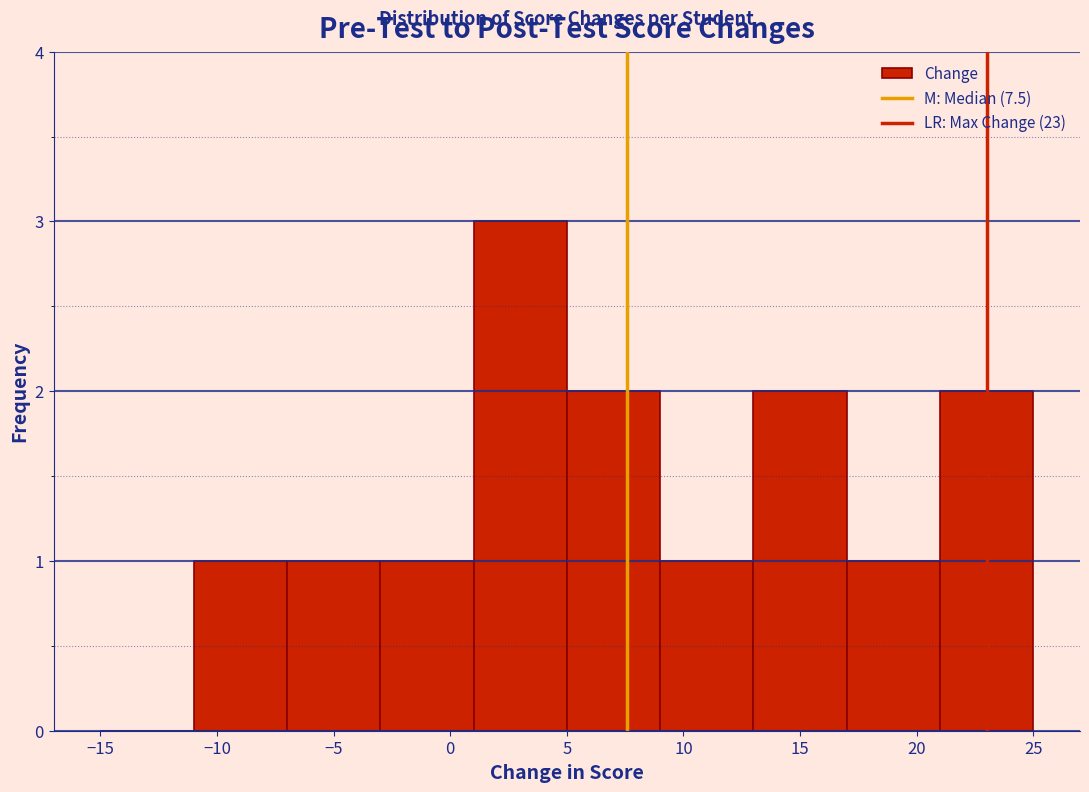

Reading left to right, transcribe this chart: for each bar, give the range it covers on the x-axis and its height. The values are not printed on the chart, so give them approximately, as read against the axis.

-15 to -11: 0
-11 to -7: 1
-7 to -3: 1
-3 to 1: 1
1 to 5: 3
5 to 9: 2
9 to 13: 1
13 to 17: 2
17 to 21: 1
21 to 25: 2